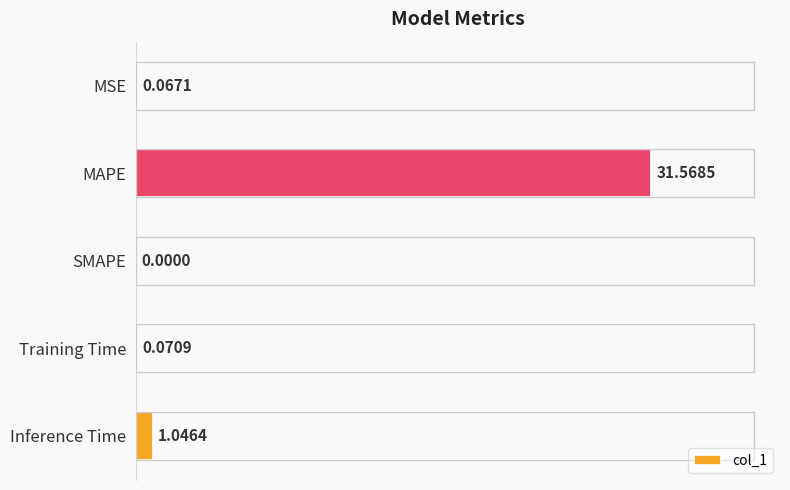

What is the average value?

6.6